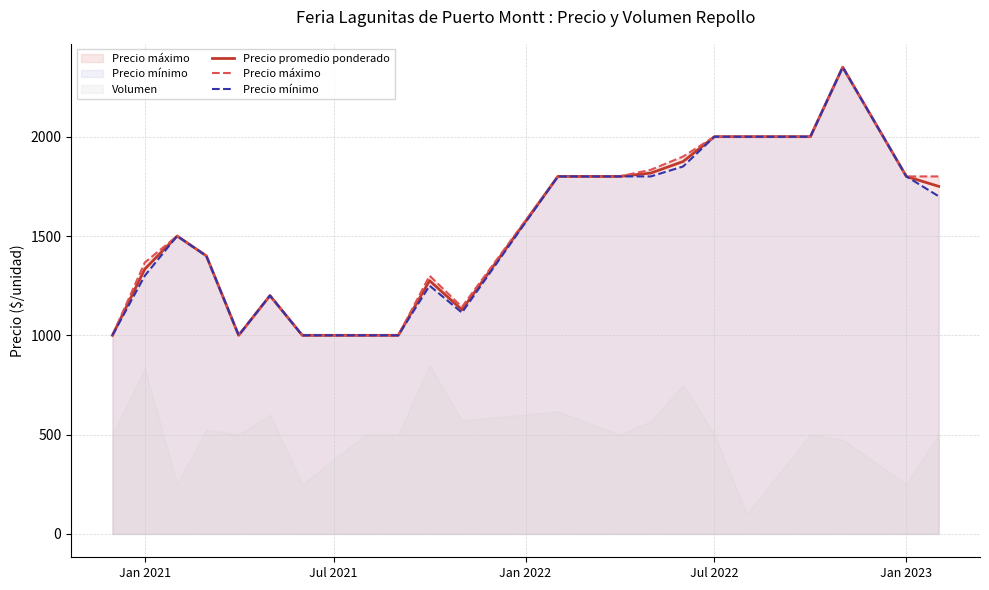

Rank the series by their maximum value, from lowest to highest.

Precio promedio ponderado, Precio máximo, Precio mínimo